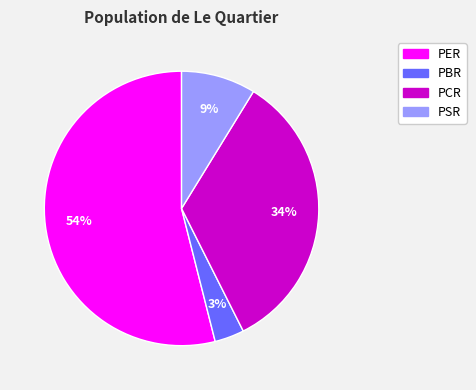

Rank the categories by value from highest to lowest.

PER, PCR, PSR, PBR